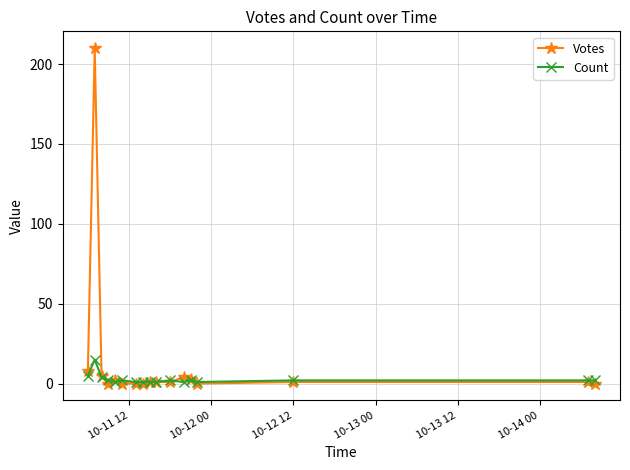

How many distinct data groups are displayed?

2